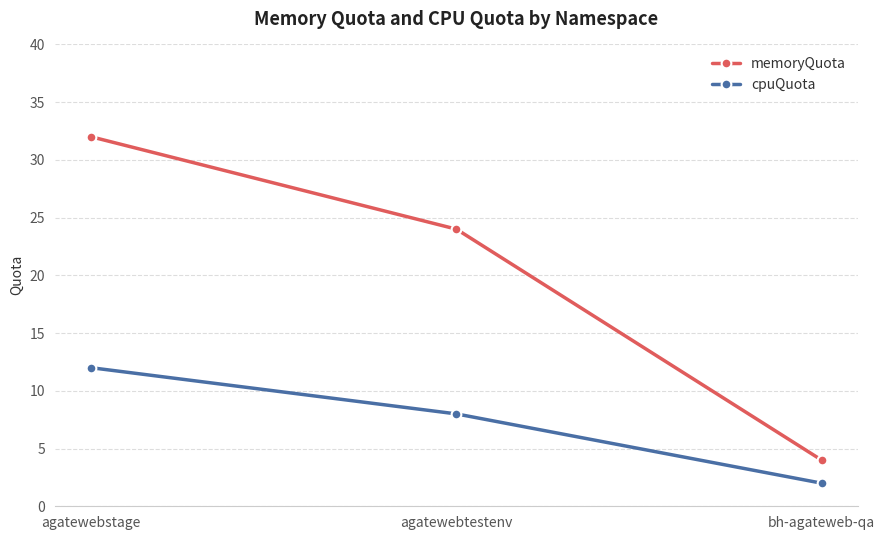

What is the spread (max minus min) of values at agatewebtestenv?

16